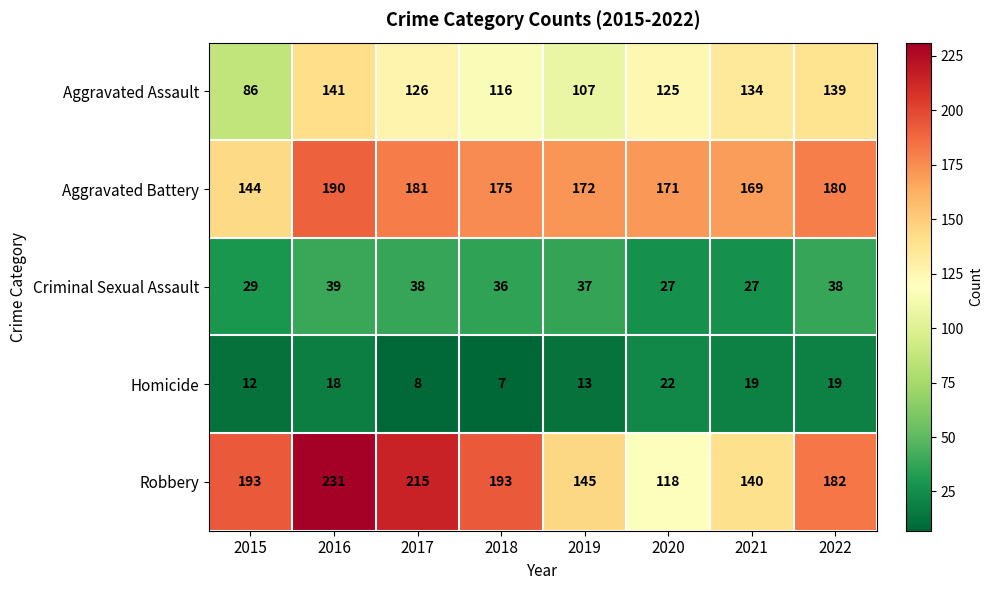

Is the value of Aggravated Battery at 2015 greater than the value of Aggravated Assault at 2022?

Yes